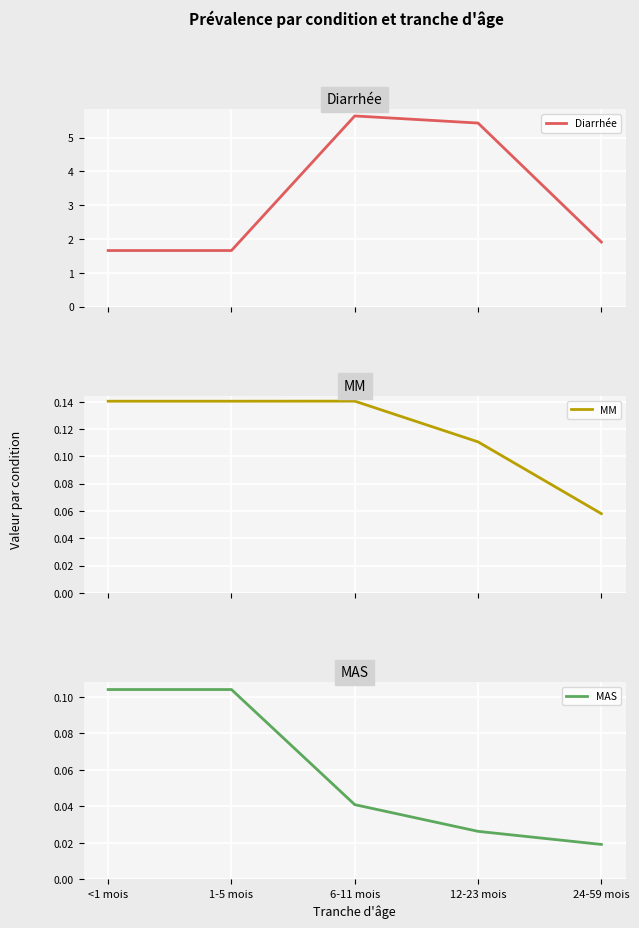

How many interior local peaks does the MM series have?

1